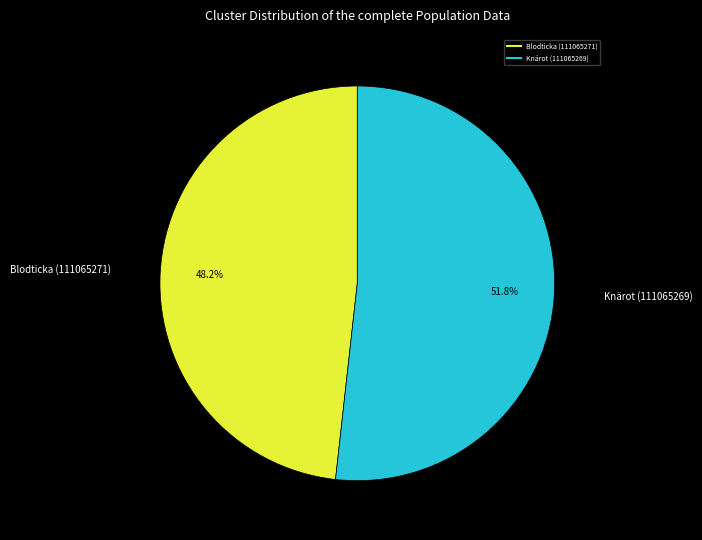

Which category has the biggest portion of the pie?

Knärot (111065269)